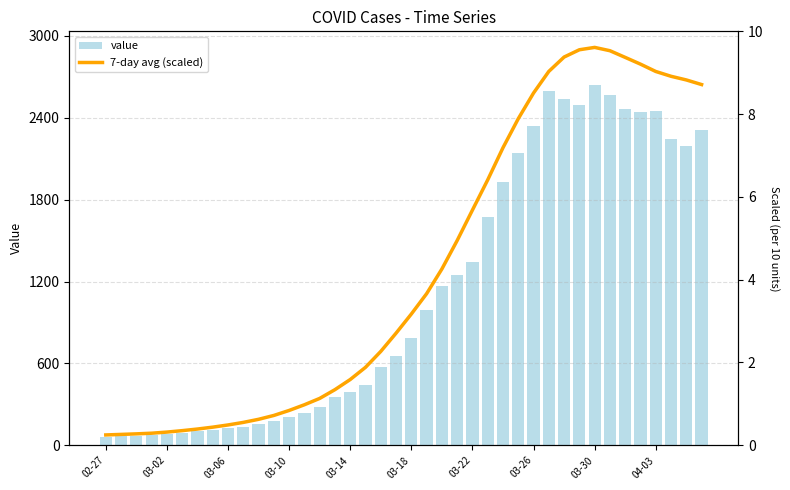

What is the maximum value for value?

2638